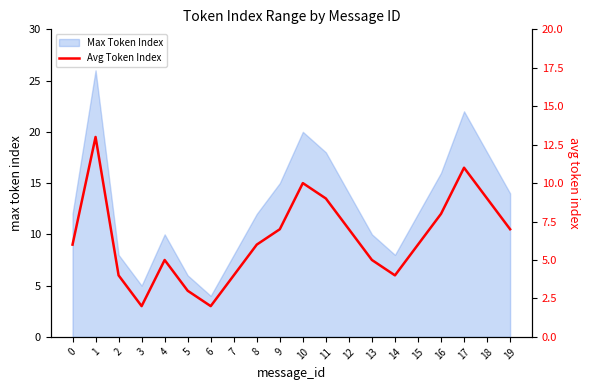

What is the change in value from 16 to 18?

+1